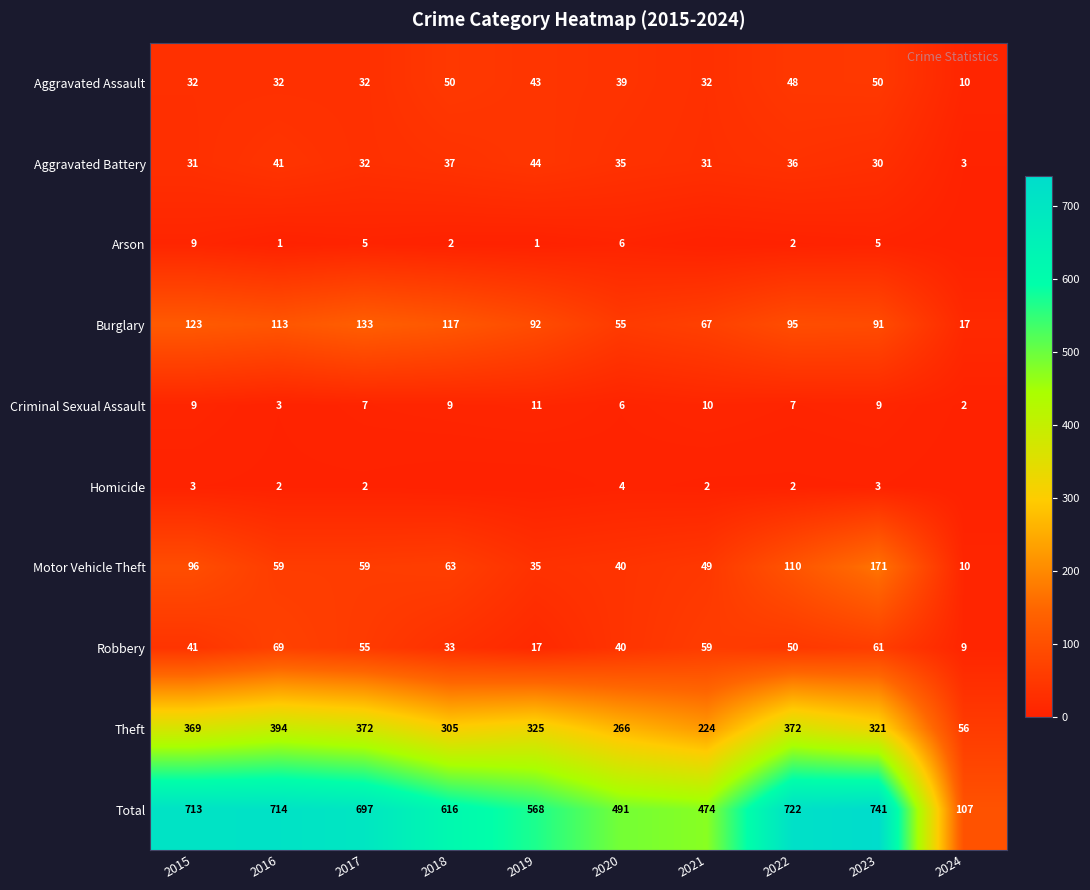

The Aggravated Battery series shows 69 at 2016. True or false?

False